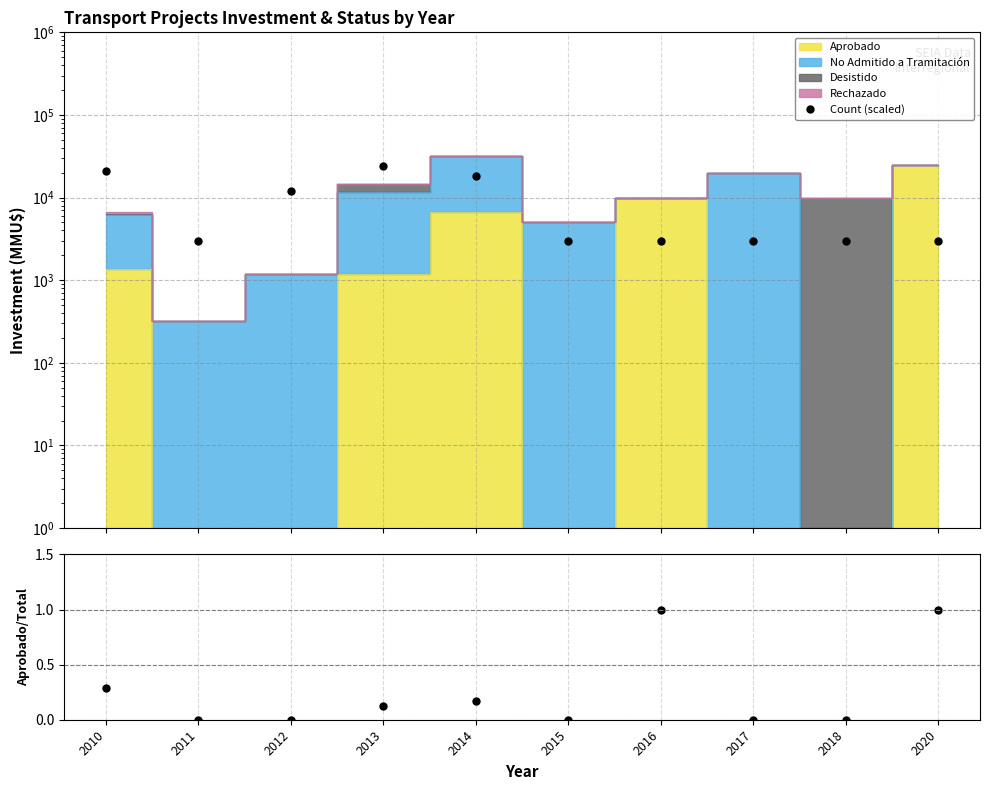

Does the chart display data point markers on the line(s)?

No